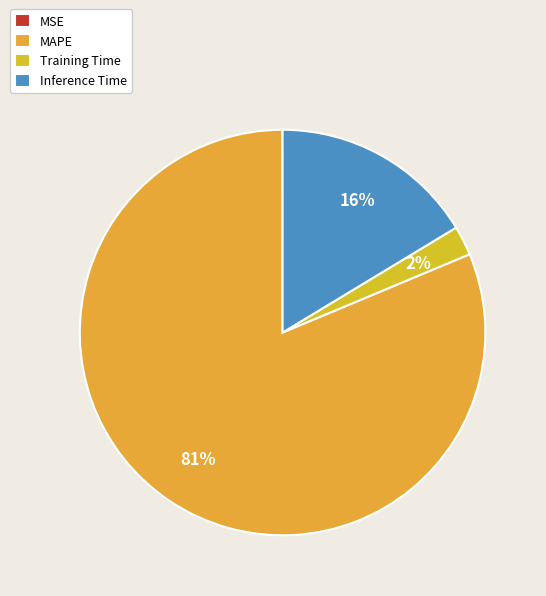

Approximately how many times larger is the value at MAPE compared to Inference Time?

5.0